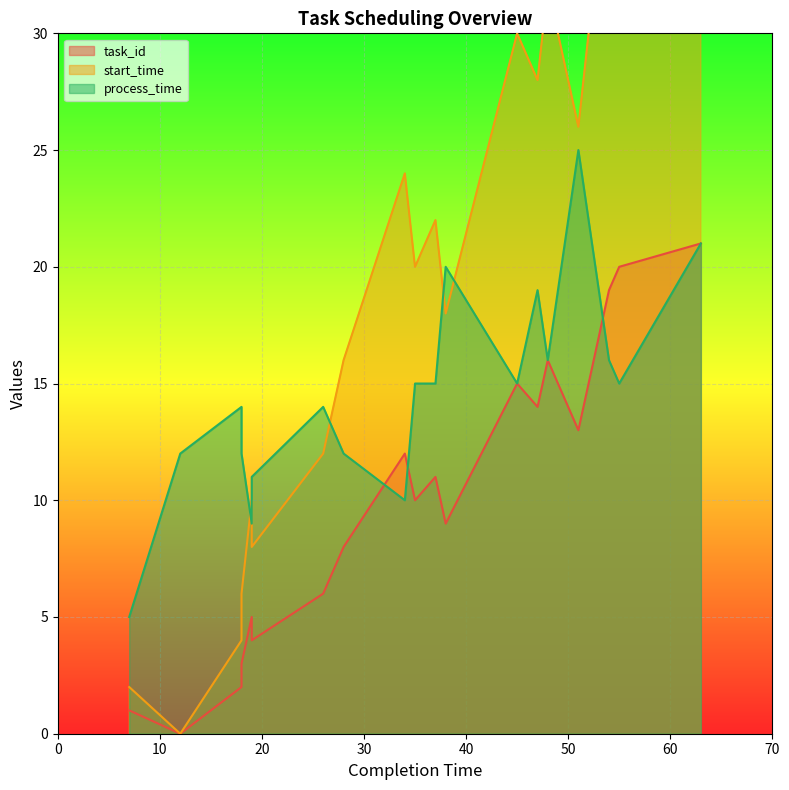

What are all the series names shown in the legend?

task_id, start_time, process_time